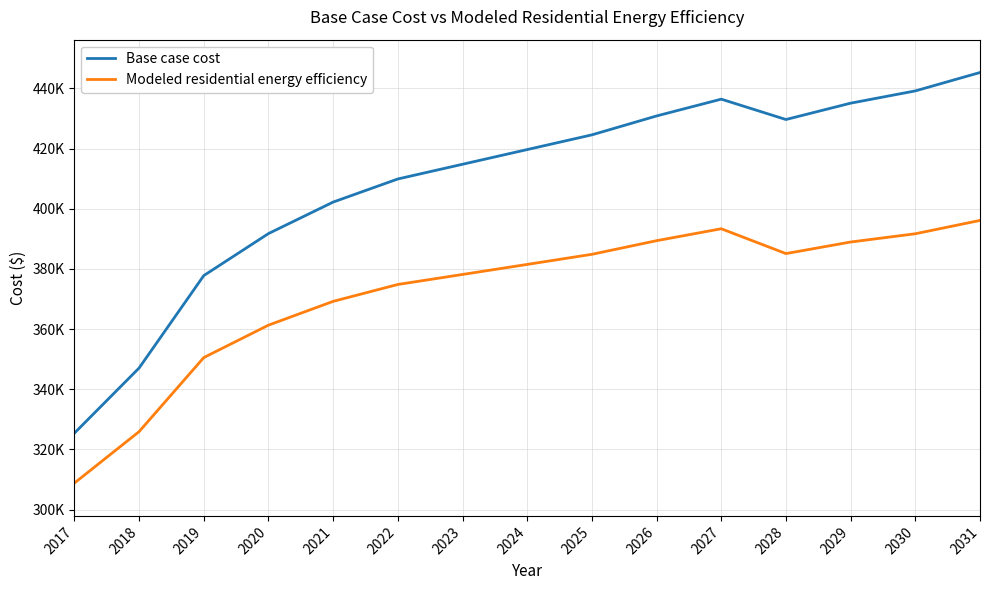

Does the chart display data point markers on the line(s)?

No